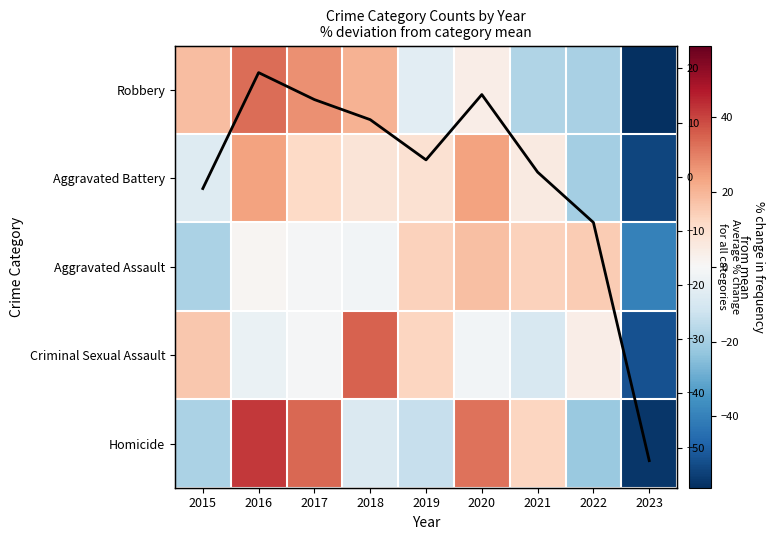

Count the number of categories in the chart.

9